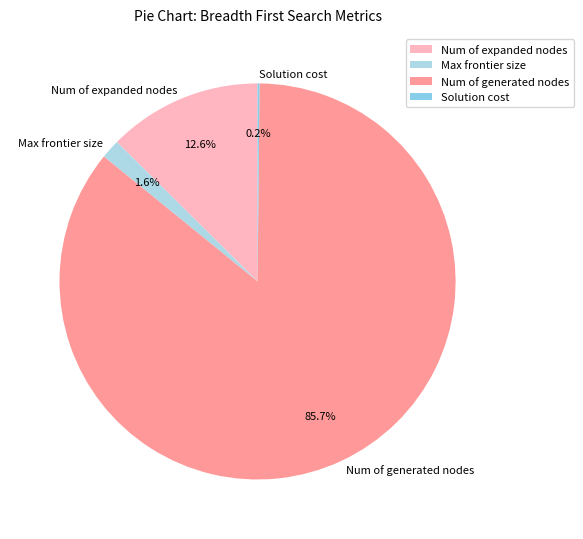

To the nearest percent, what is the combined percentage of Num of generated nodes and Num of expanded nodes?

98%